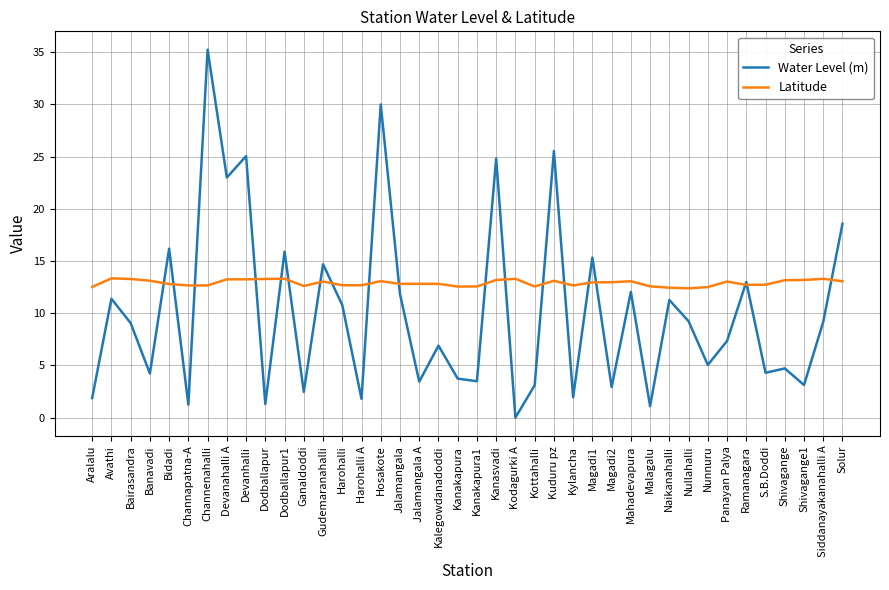

List the series in order of their peak value, lowest first.

Latitude, Water Level (m)